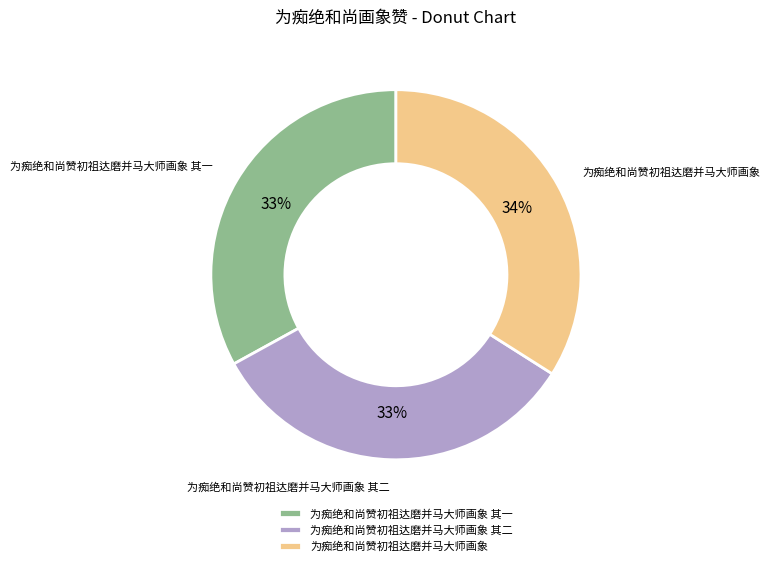

Combined, do 为痴绝和尚赞初祖达磨并马大师画象 其二 and 为痴绝和尚赞初祖达磨并马大师画象 其一 account for over 50%?

Yes